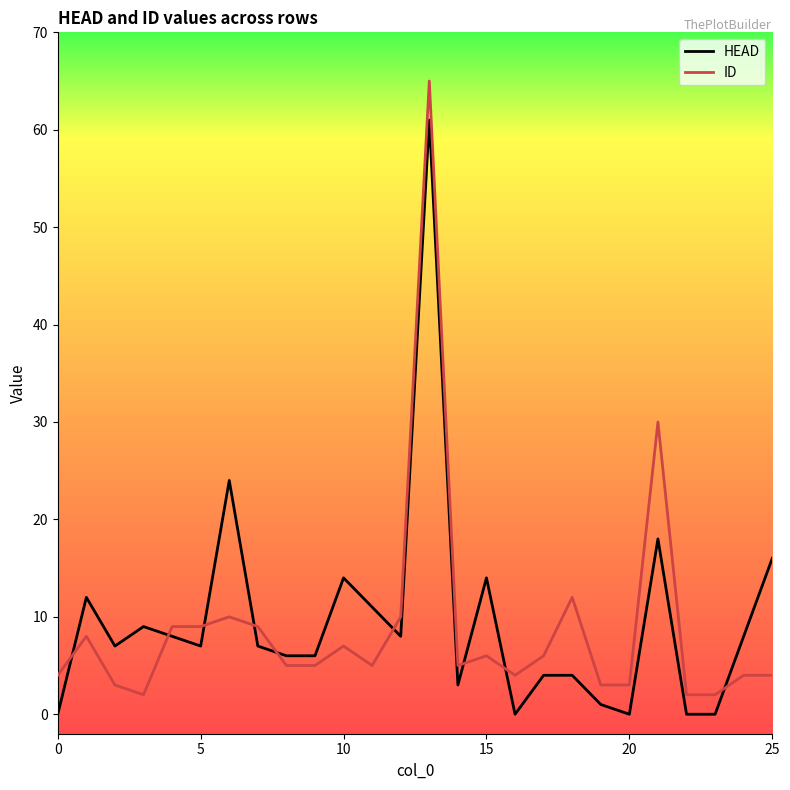

After their last crossing, which series has the higher values: ID or HEAD?

HEAD